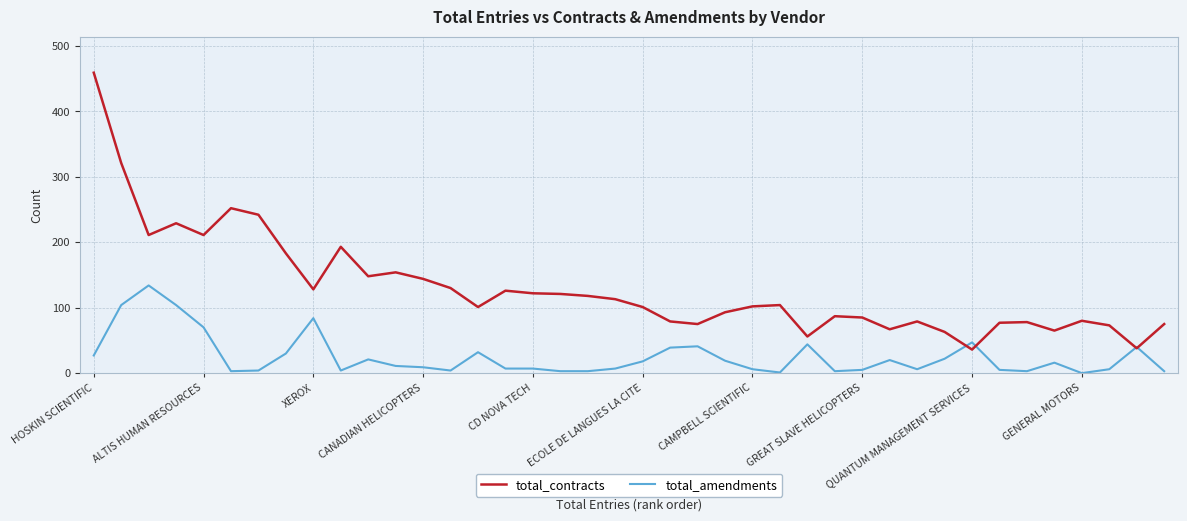

Which series has the largest total across all categories?

total_contracts